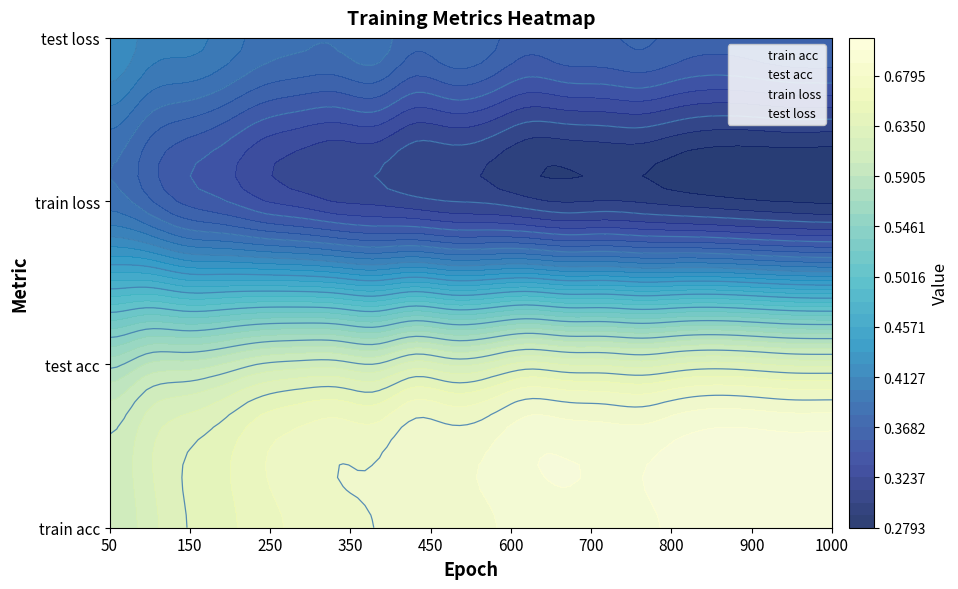

What is the spread (max minus min) of values at 250?

0.3